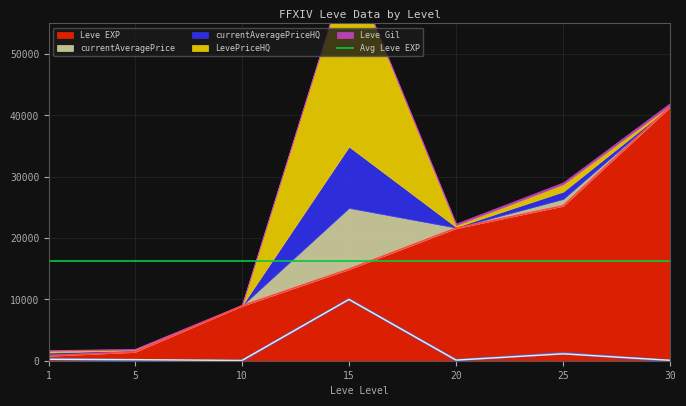

The value of Leve EXP at 20 is 10070. True or false?

False